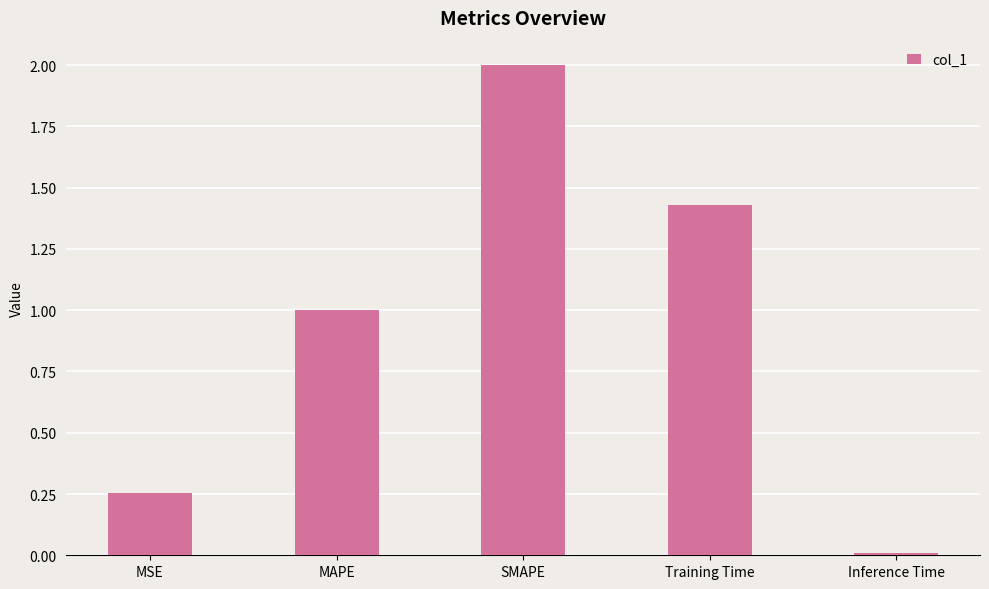

Where is the data nearest to the value 1?

MAPE